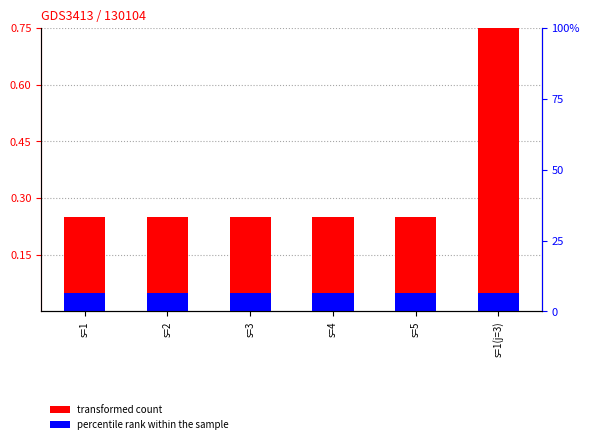

At which category is the sum across all series the highest?

s=1(j=3)